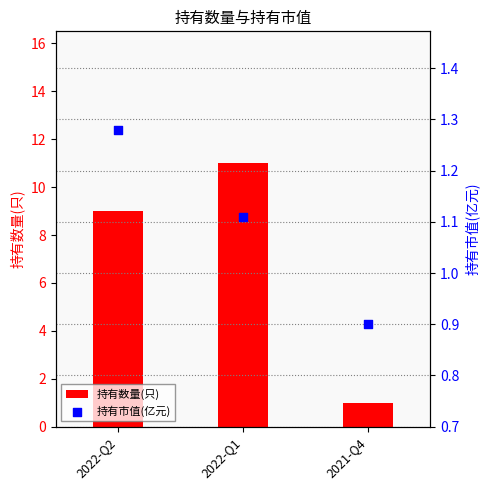

Which series has the largest total across all categories?

持有数量(只)